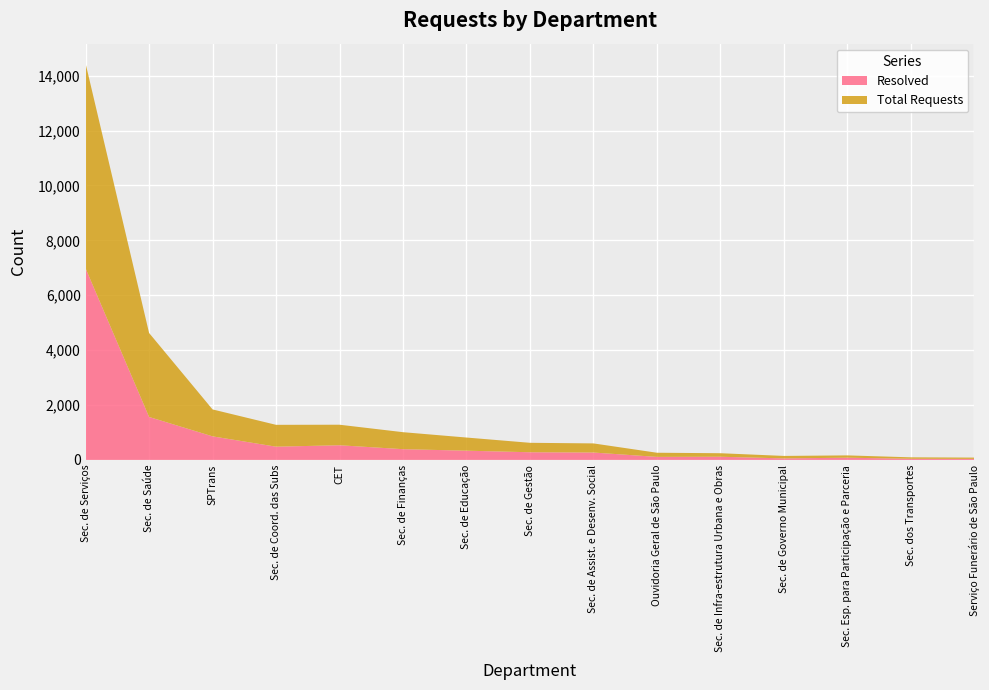

Reading left to right, extract all data points from this chart.

Total Requests: 7467.0	3060.0	981.0	796.0	748.0	619.0	479.0	344.0	332.0	151.0	128.0	90.0	84.0	53.0	47.0
Resolved: 6976.4	1564.9	858.0	482.0	534.0	391.0	336.0	279.0	269.0	110.0	115.4	54.8	80.3	41.0	37.0